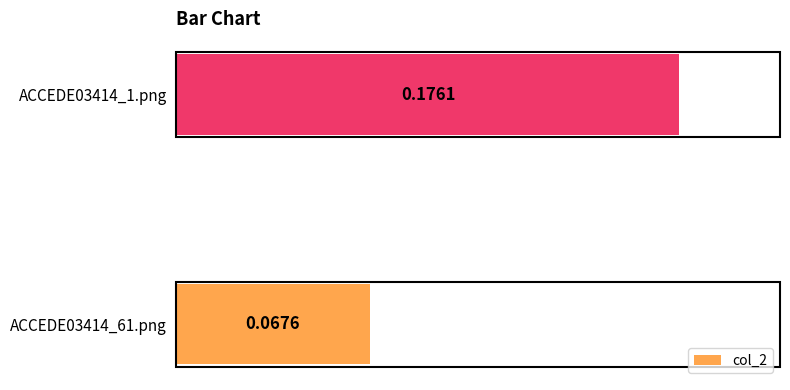

Count the number of data series in this chart.

1